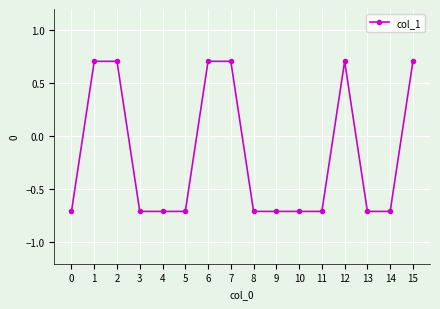

Reading right to left, list all the values displayed in this chart.

0.7	-0.7	-0.7	0.7	-0.7	-0.7	-0.7	-0.7	0.7	0.7	-0.7	-0.7	-0.7	0.7	0.7	-0.7